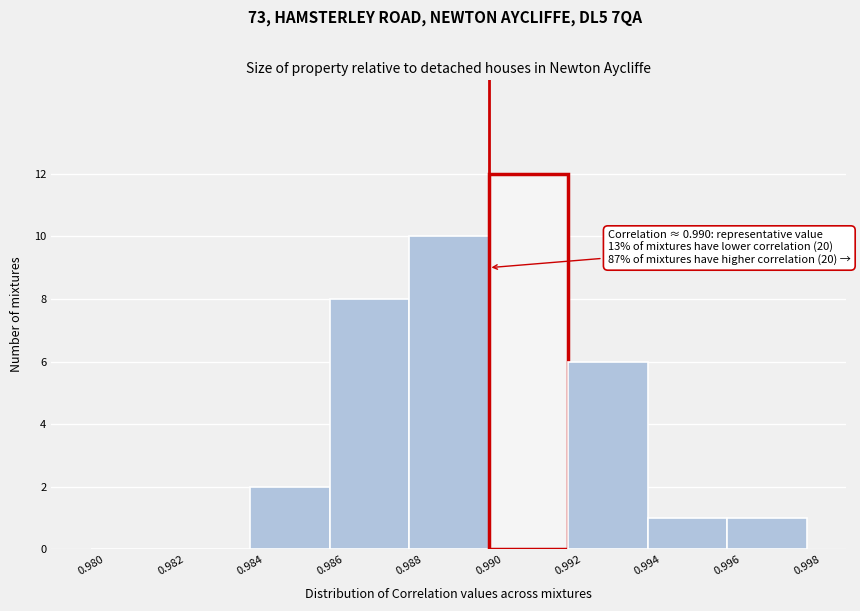

Over which range of the x-axis is the bar tallest?

0.990 to 0.992